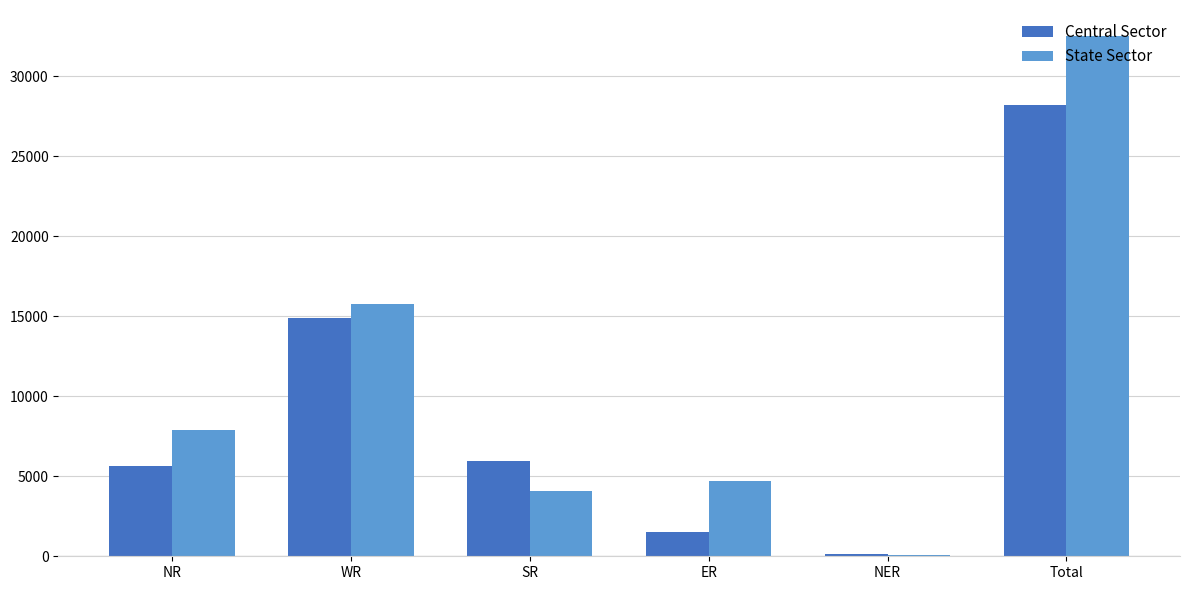

Which category has the highest value in the Central Sector series?

Total